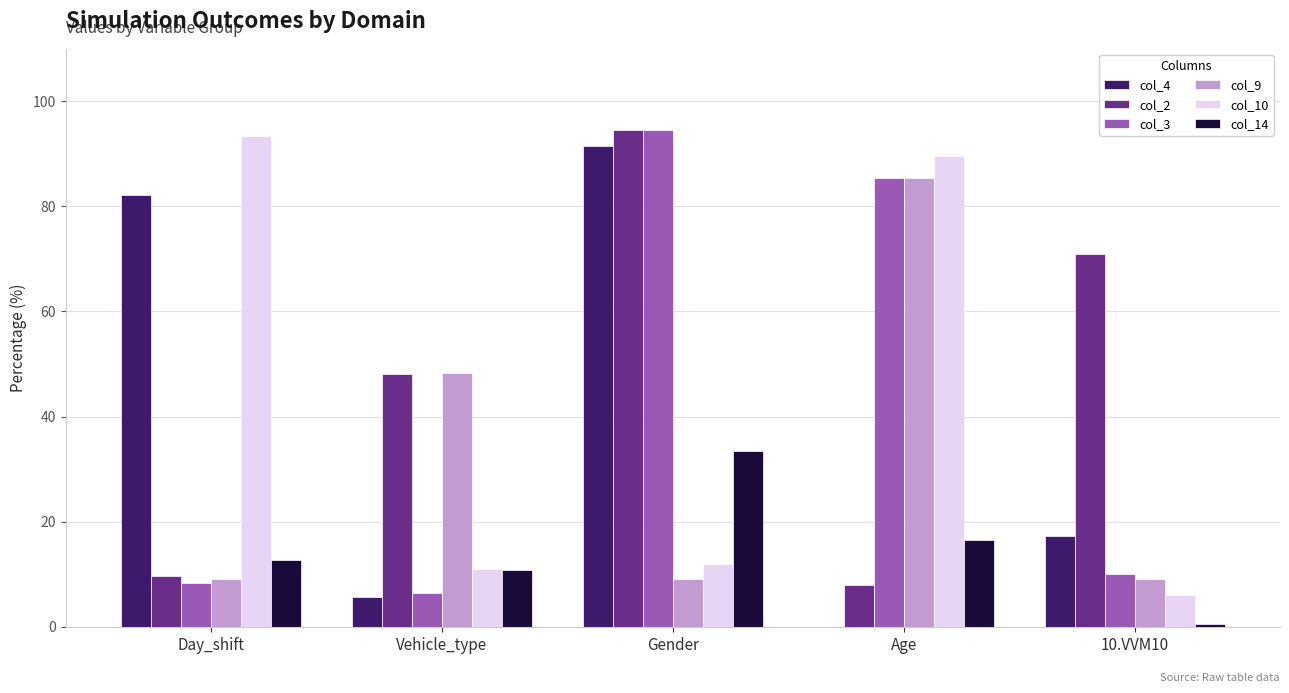

The value of col_14 at Vehicle_type is 18.9. True or false?

False